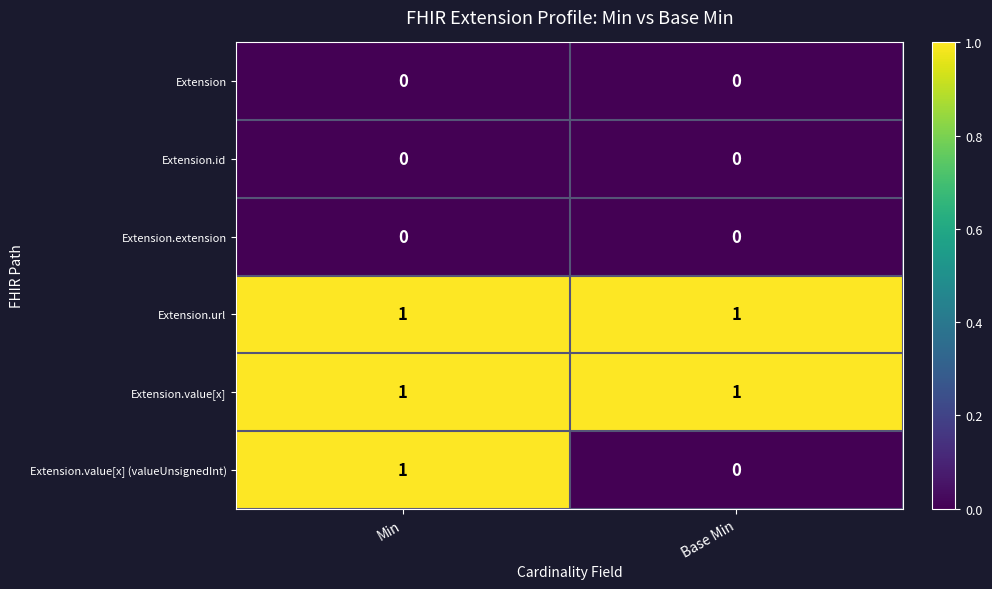

Which series changed the most between Min and Base Min?

Extension.value[x] (valueUnsignedInt)